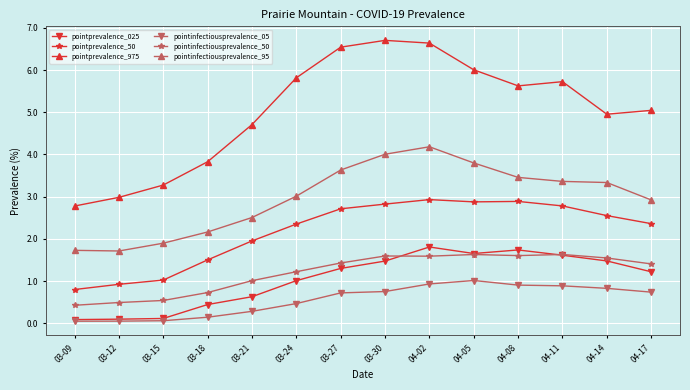

Does the chart have visible grid lines?

Yes